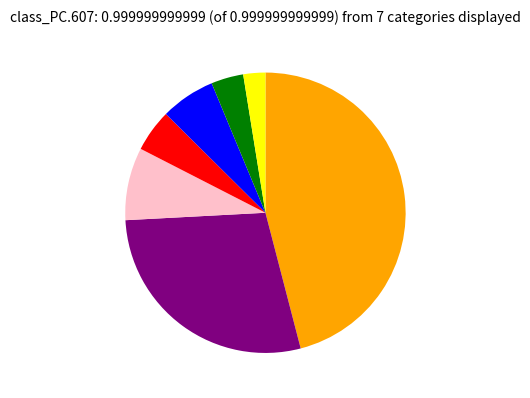

Is there a majority slice in this chart?

No